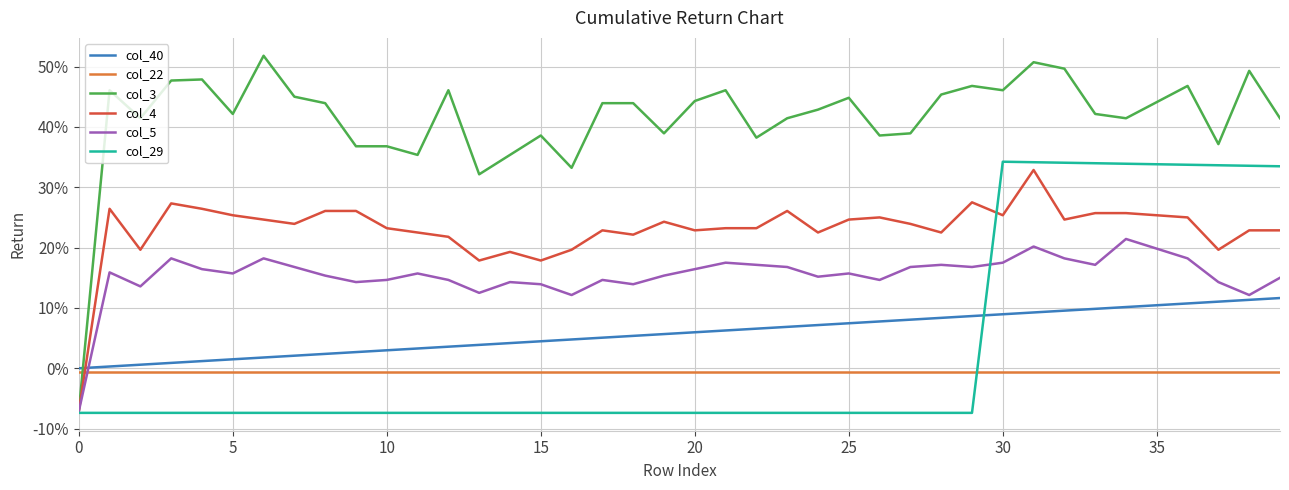

What are all the series names shown in the legend?

col_40, col_22, col_3, col_4, col_5, col_29